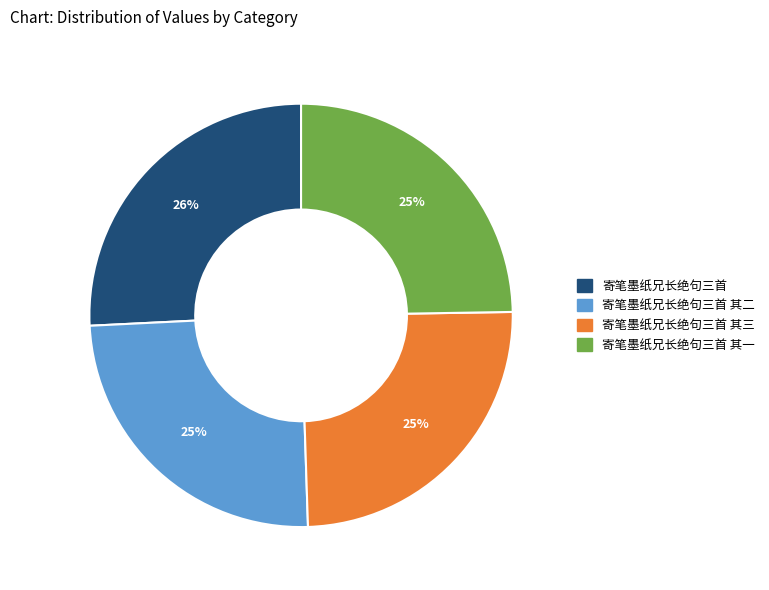

Do 寄笔墨纸兄长绝句三首 其二 and 寄笔墨纸兄长绝句三首 其三 together represent more than half of the pie?

No